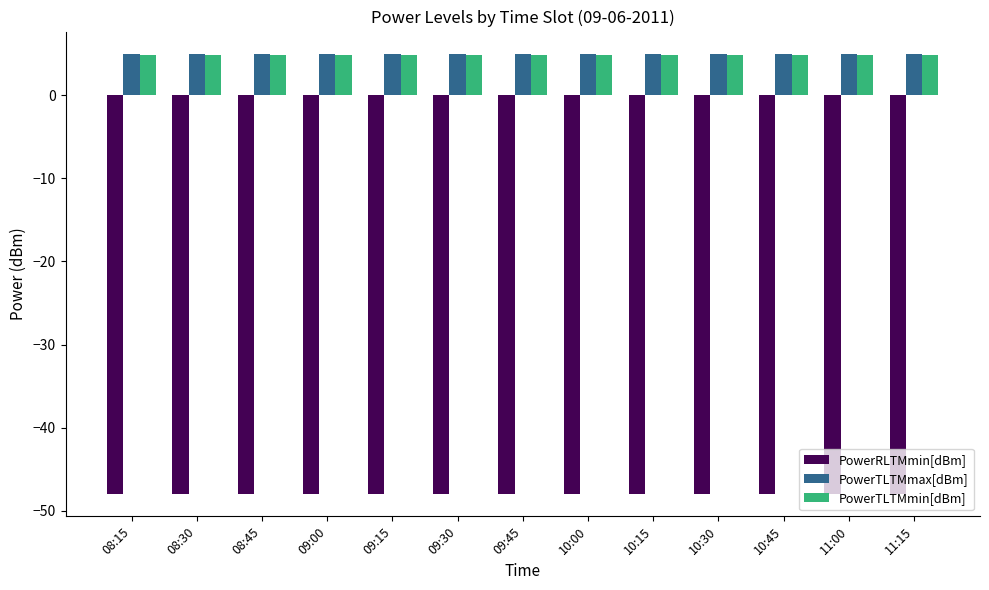

At how many categories does at least one series exceed 3?

13